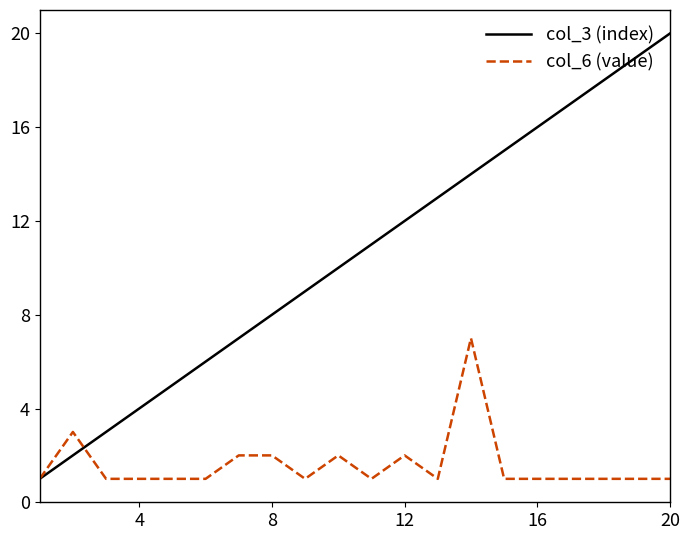

Rank the series by their average value, from lowest to highest.

col_6 (value), col_3 (index)